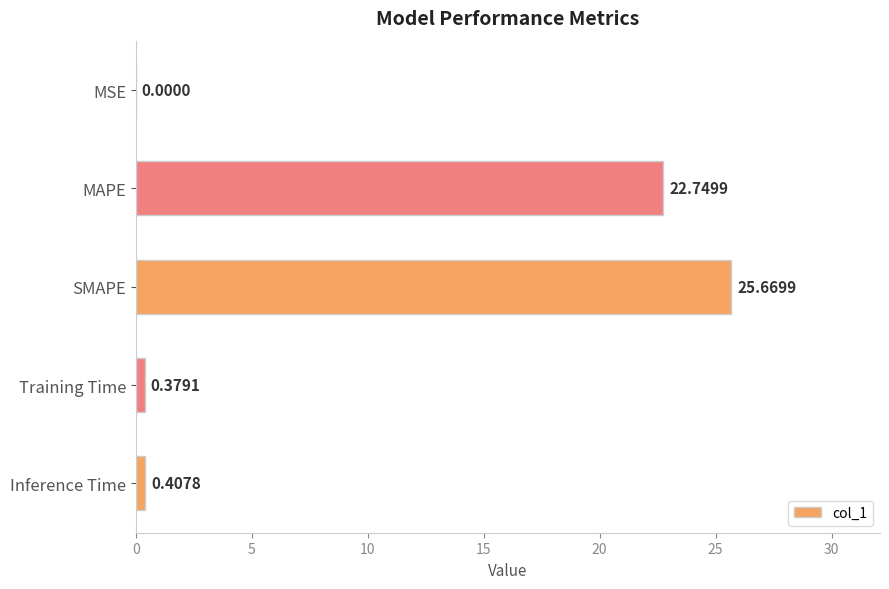

What is the change in value from MAPE to SMAPE?

+2.9